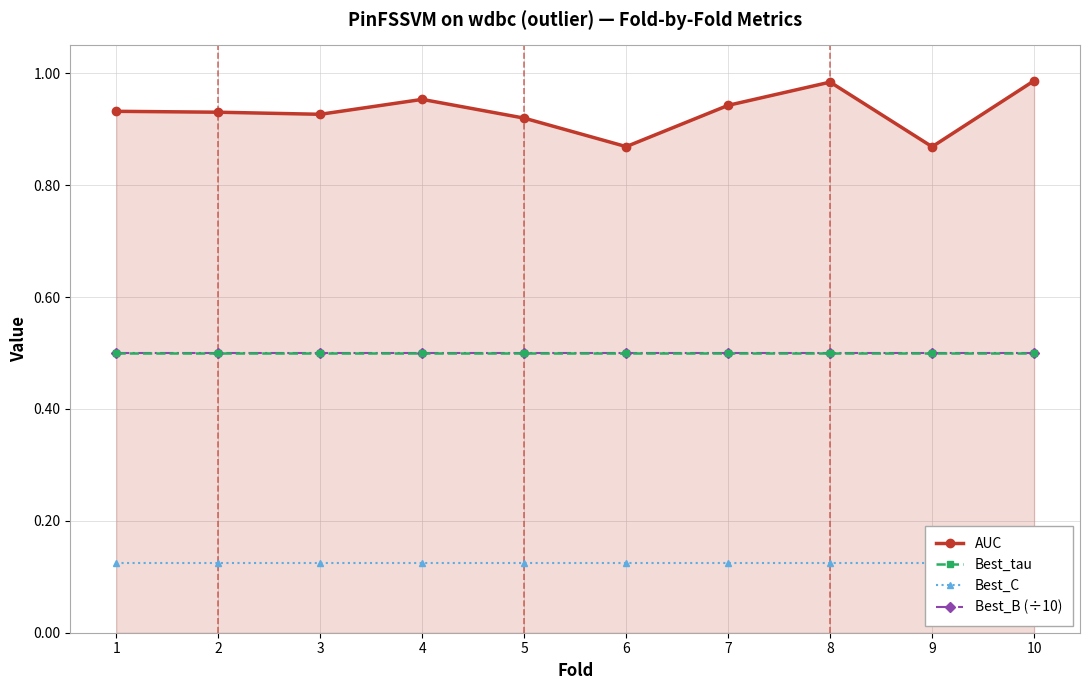

Which category has the highest value in the Best_C series?

1